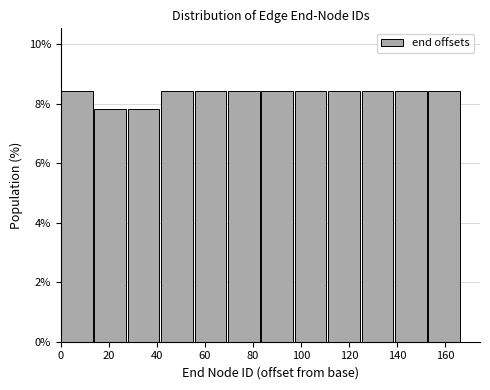

Reading left to right, list every bar in this chart as the range it spans on the x-axis followed by its height. Neither the bar edges nor the heights are printed on the chart, so give them approximately, as read against the axes.

0 to 14: 8.4
14 to 28: 7.8
28 to 42: 7.8
42 to 56: 8.4
56 to 70: 8.4
70 to 84: 8.4
84 to 98: 8.4
98 to 112: 8.4
112 to 126: 8.4
126 to 140: 8.4
140 to 154: 8.4
154 to 168: 8.4